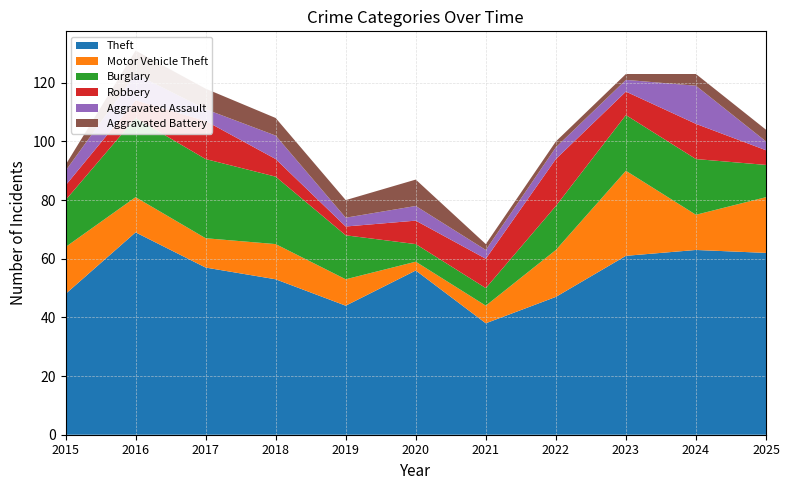

Reading right to left, what are all the values shown in this chart?

Theft: 2025=62	2024=63	2023=61	2022=47	2021=38	2020=56	2019=44	2018=53	2017=57	2016=69	2015=48
Motor Vehicle Theft: 2025=19	2024=12	2023=29	2022=16	2021=6	2020=3	2019=9	2018=12	2017=10	2016=12	2015=16
Burglary: 2025=11	2024=19	2023=19	2022=15	2021=6	2020=6	2019=15	2018=23	2017=27	2016=27	2015=16
Robbery: 2025=5	2024=12	2023=8	2022=16	2021=10	2020=8	2019=3	2018=6	2017=13	2016=6	2015=5
Aggravated Assault: 2025=3	2024=13	2023=4	2022=4	2021=3	2020=5	2019=3	2018=8	2017=4	2016=9	2015=5
Aggravated Battery: 2025=4	2024=4	2023=2	2022=2	2021=2	2020=9	2019=6	2018=6	2017=7	2016=8	2015=2